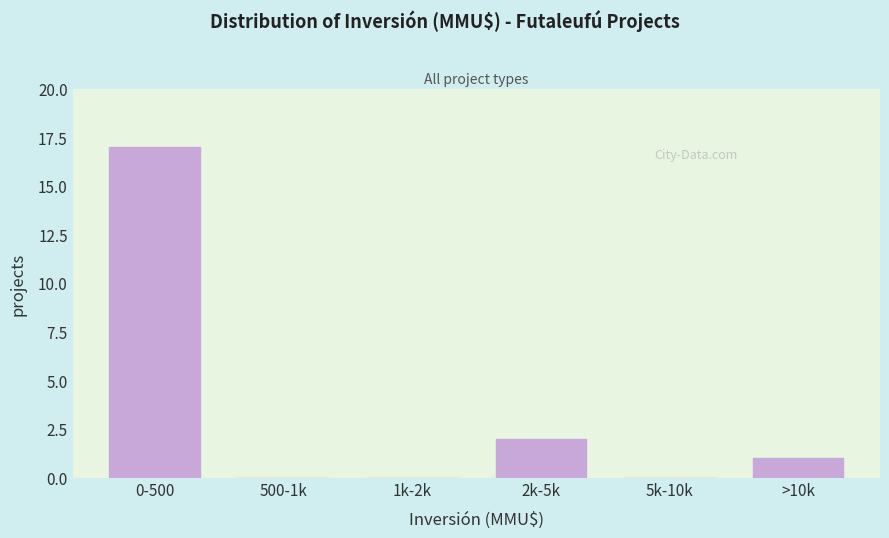

Reading left to right, transcribe all the data shown in this chart.

0-500=17	500-1k=0	1k-2k=0	2k-5k=2	5k-10k=0	>10k=1